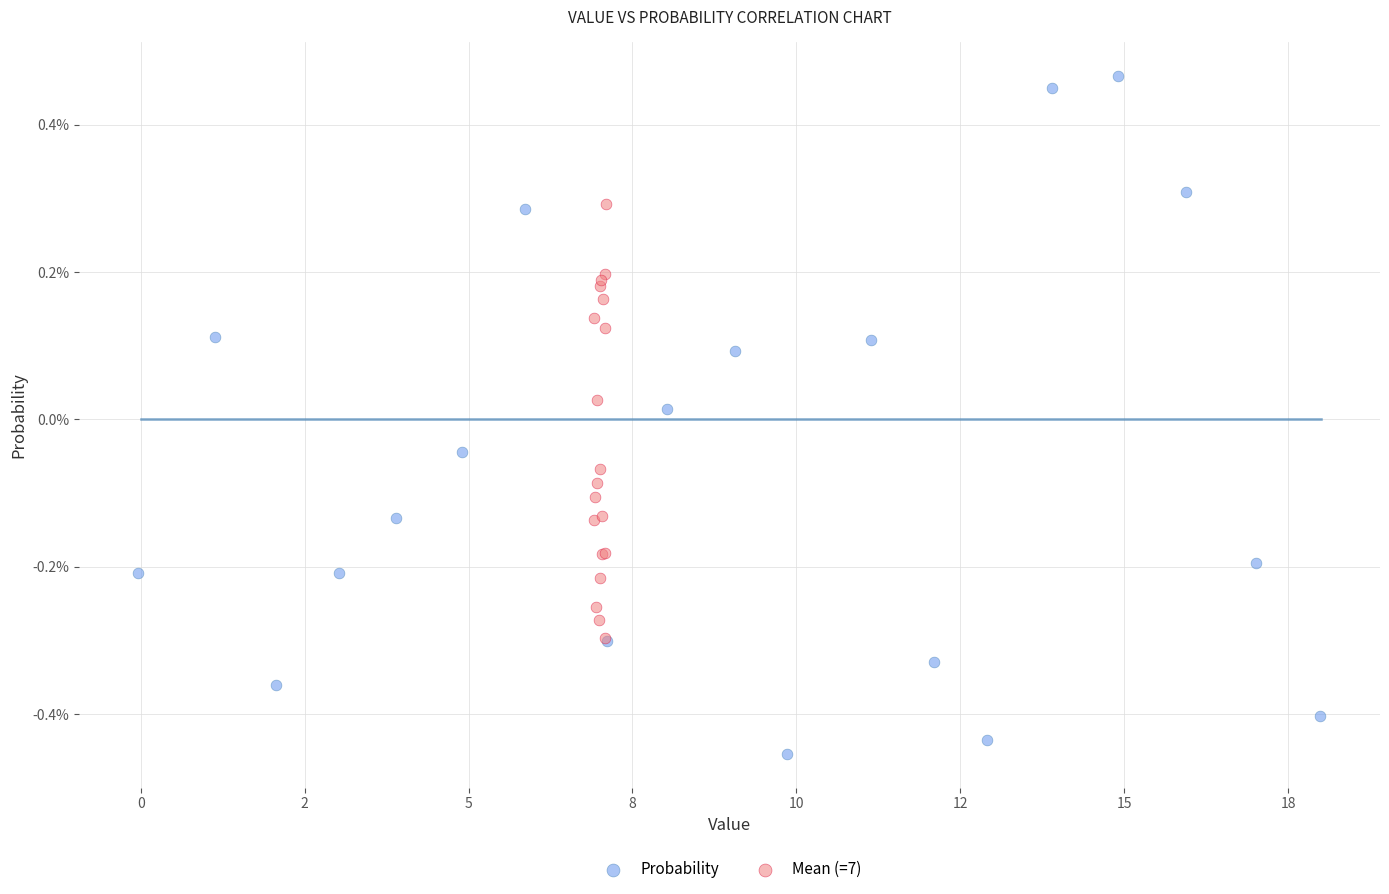

What are all the series names shown in the legend?

Probability, Mean (=7)